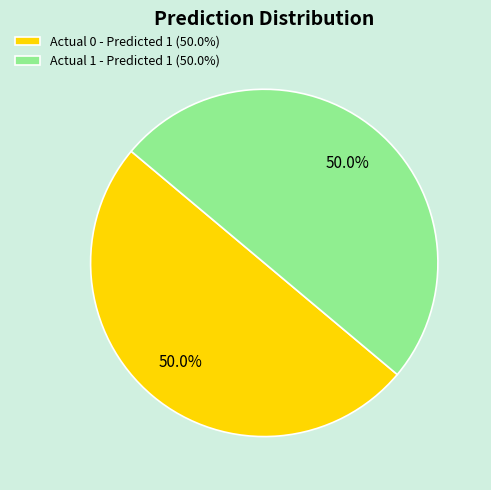

What is the total percentage of Actual 0 - Predicted 1 (50.0%) and Actual 1 - Predicted 1 (50.0%)?

100.0%